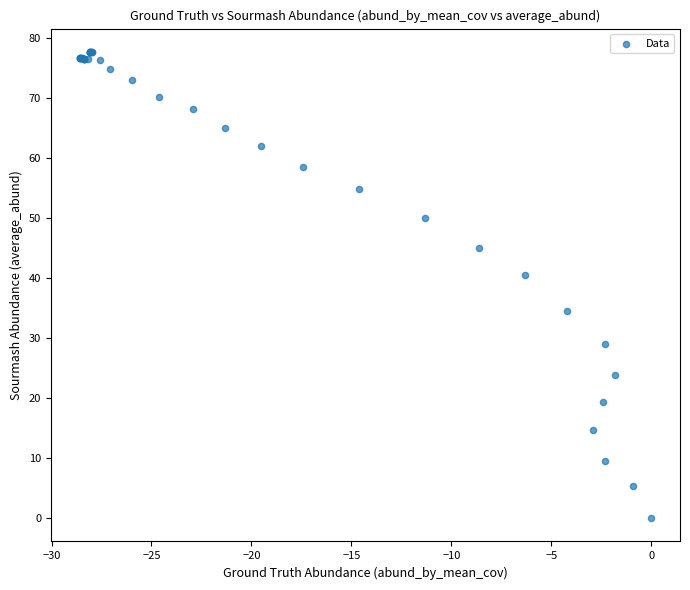

What Y value in the scatter plot is closest to 38?

40.5